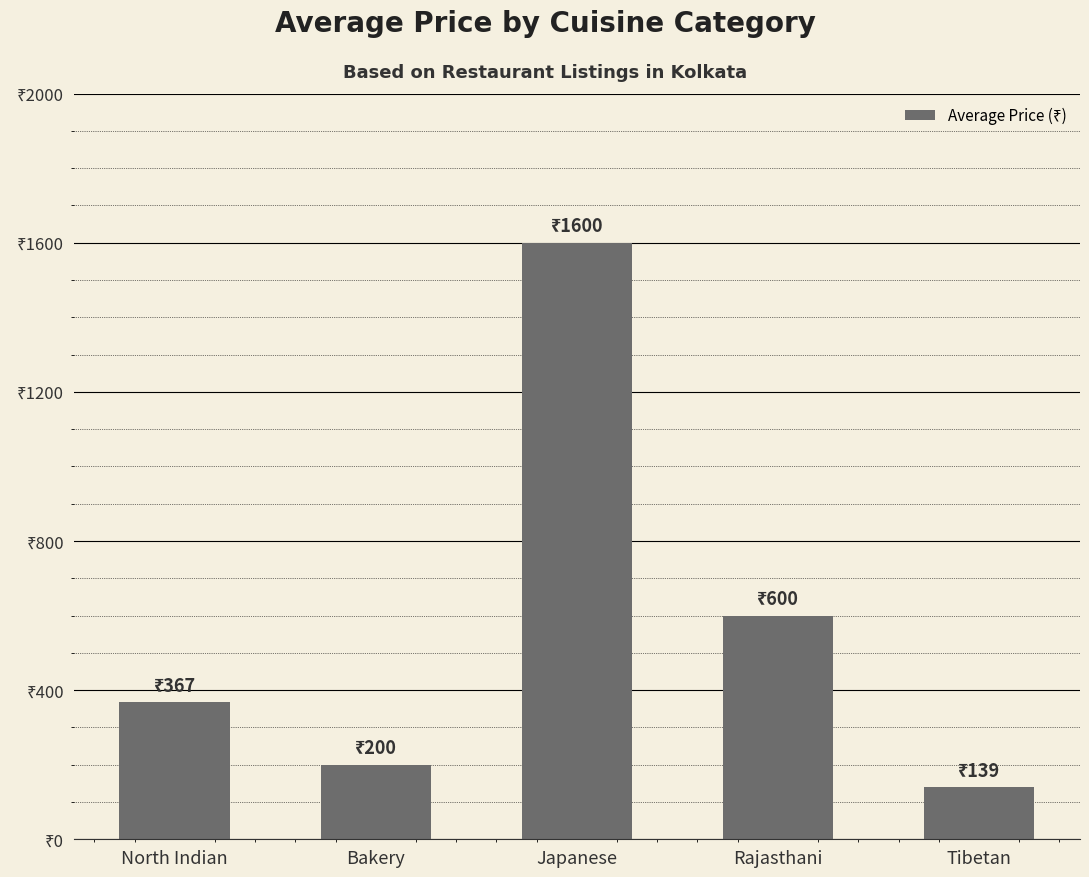

What is the change in value from Bakery to Rajasthani?

+400